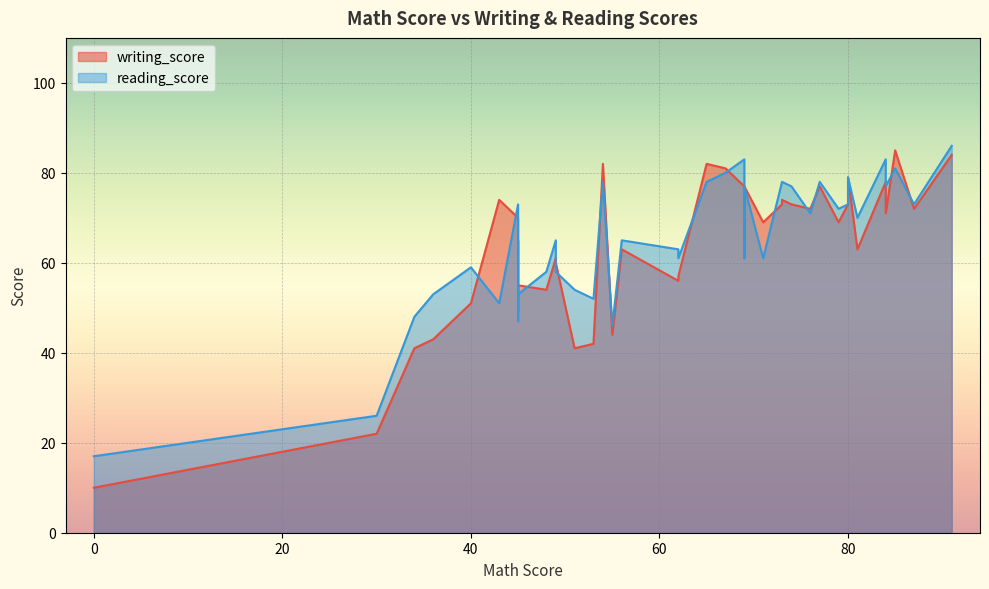

What is the average value of the reading_score series?

65